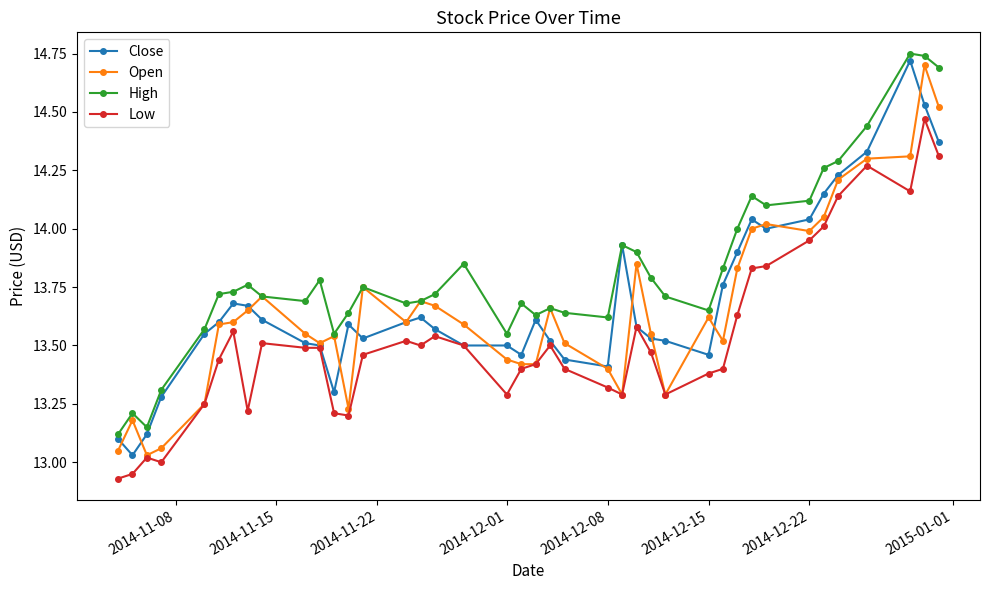

What are all the series names shown in the legend?

Close, Open, High, Low